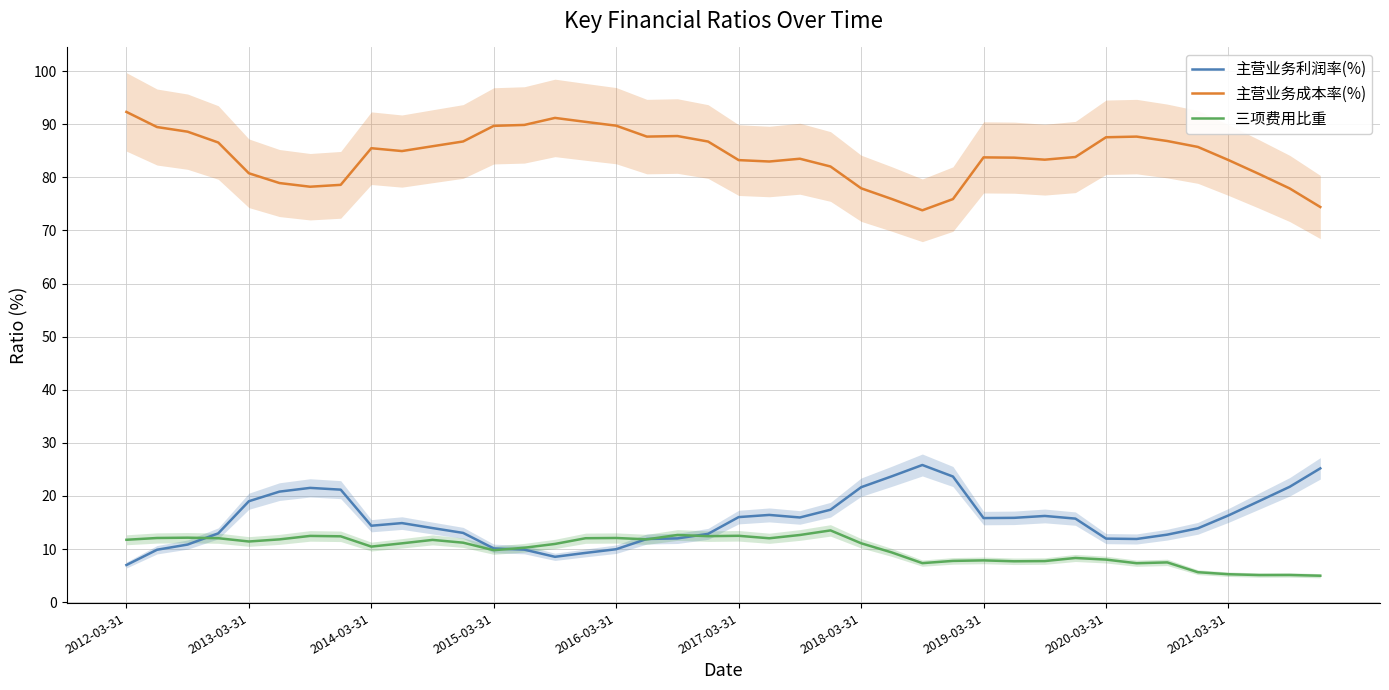

What is the value of the 三项费用比重 point at the 39th from the left?

5.1